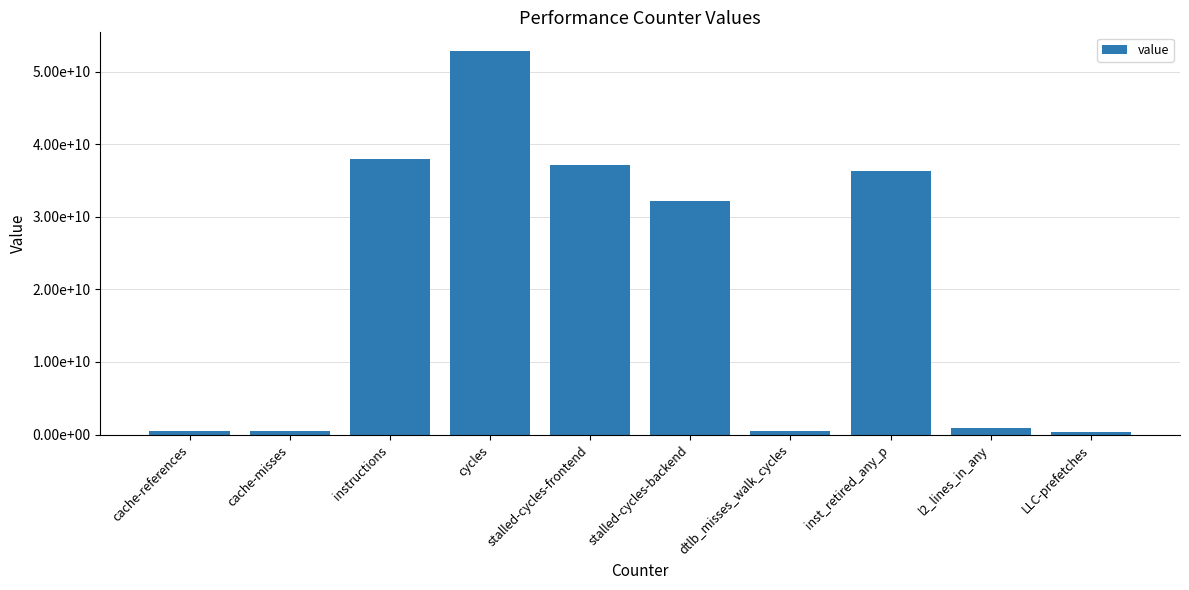

What is the difference between the values at l2_lines_in_any and stalled-cycles-backend?

31325851417